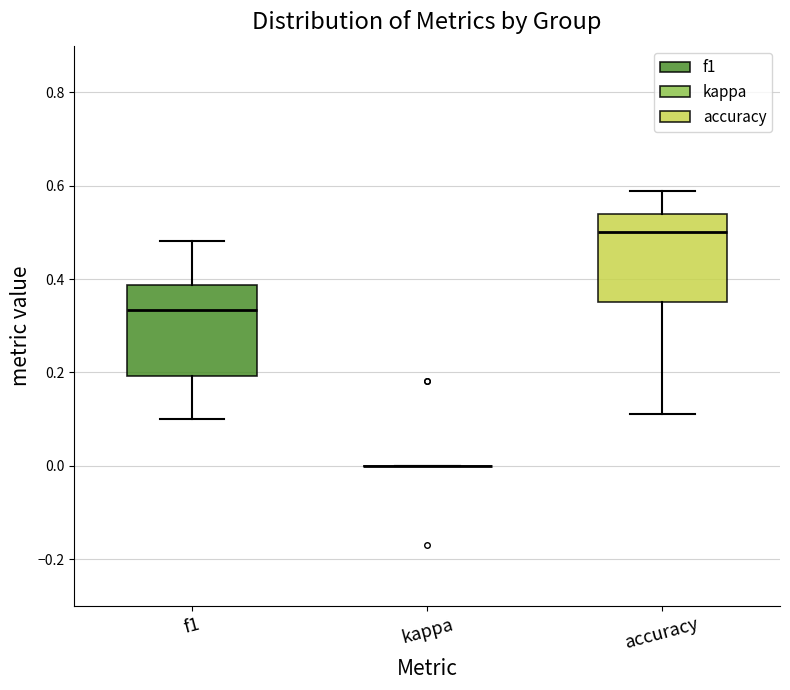

Reading left to right, read every box against the y-axis: the position of its median line, the range the box covers, and the ends of its whiskers. The values are not printed on the chart, so give them approximately, as read against the axis.

f1: median 0.34, box 0.20 to 0.38, whiskers 0.10 to 0.48
kappa: box collapsed to a line at 0.00, whiskers 0.00 to 0.00
accuracy: median 0.50, box 0.36 to 0.54, whiskers 0.12 to 0.58